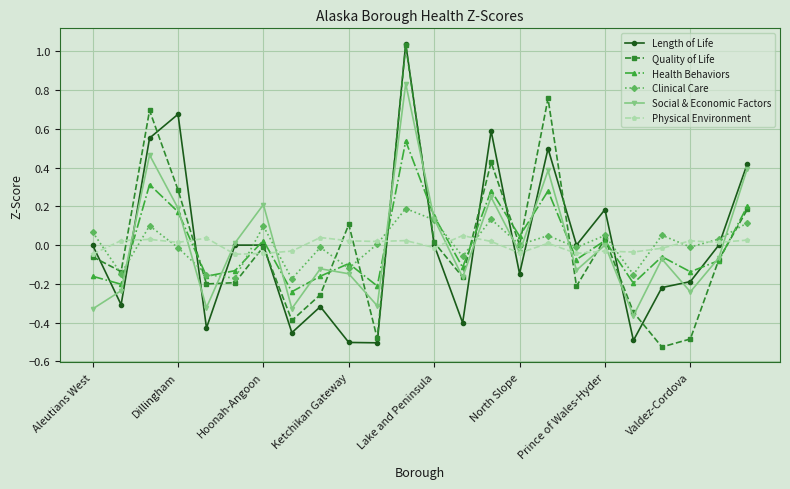

True or false: Physical Environment has more than 1 points higher than both neighbors.

True